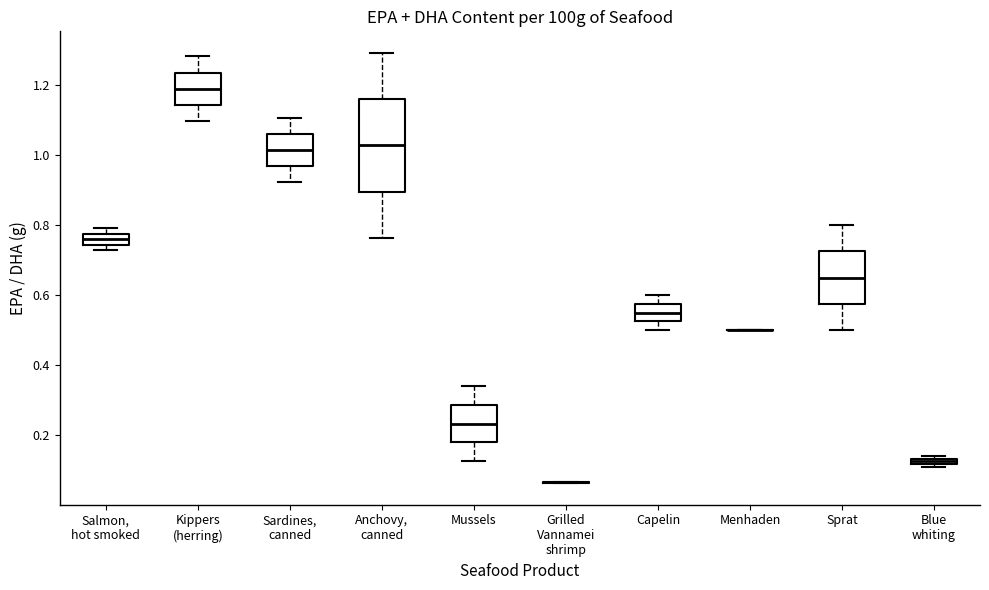

Comparing the boxes themselves (not the whiskers), which one is the tallest?

Anchovy, canned